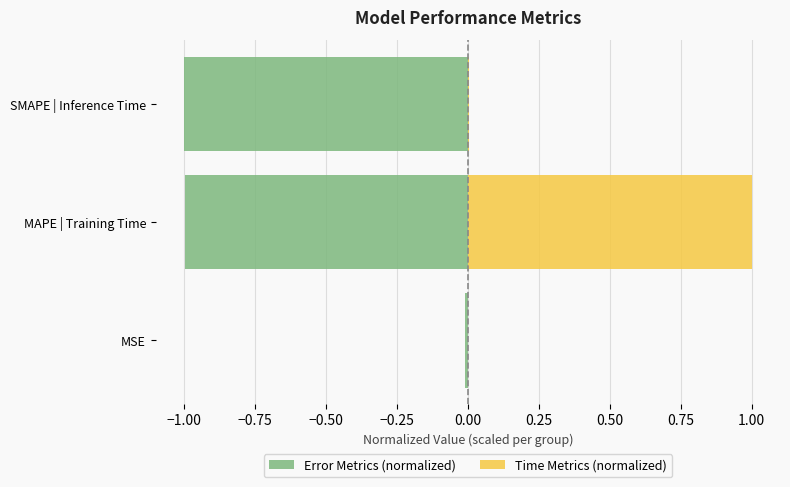

Rank the series at MAPE | Training Time from highest to lowest value.

Time Metrics (normalized), Error Metrics (normalized)